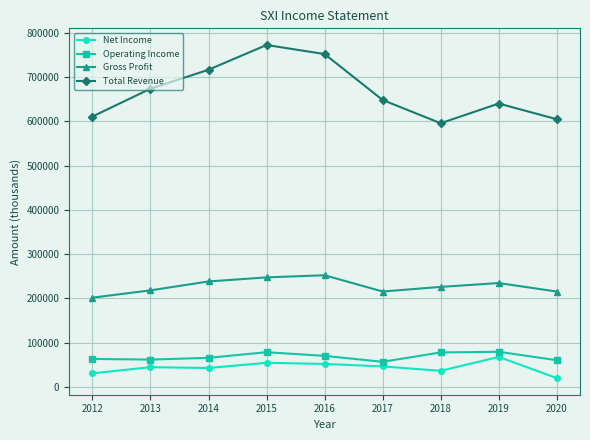

List the series in order of their peak value, highest first.

Total Revenue, Gross Profit, Operating Income, Net Income